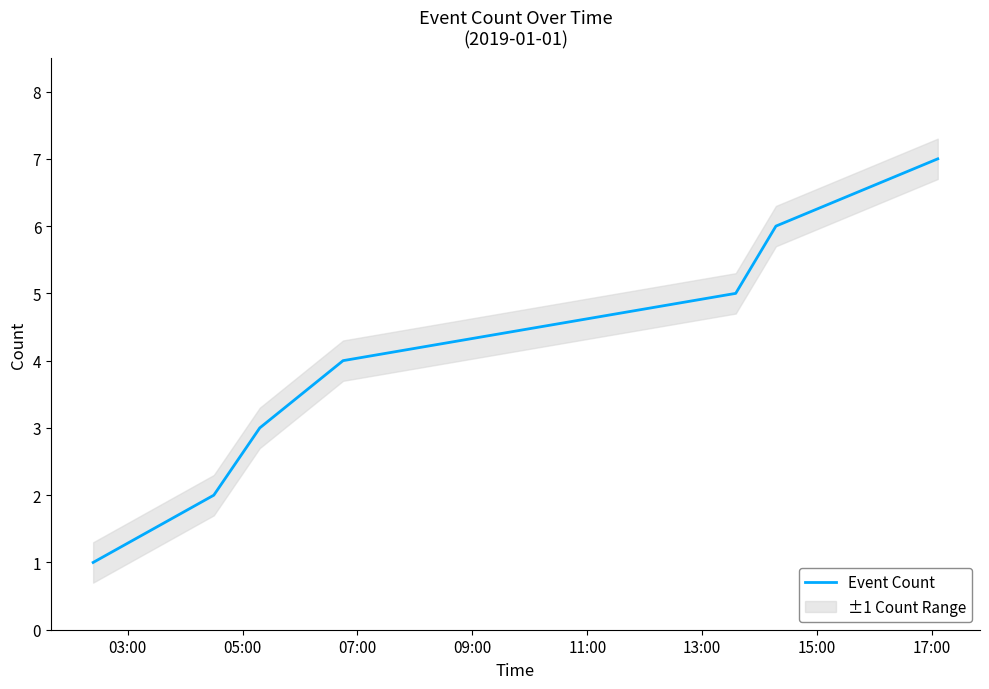

True or false: the data has more than 2 interior local peaks.

False